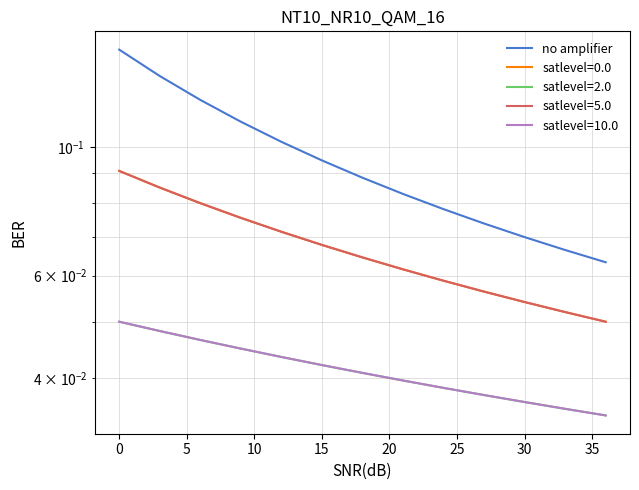

What is the difference between the maximum and minimum values?

0.1